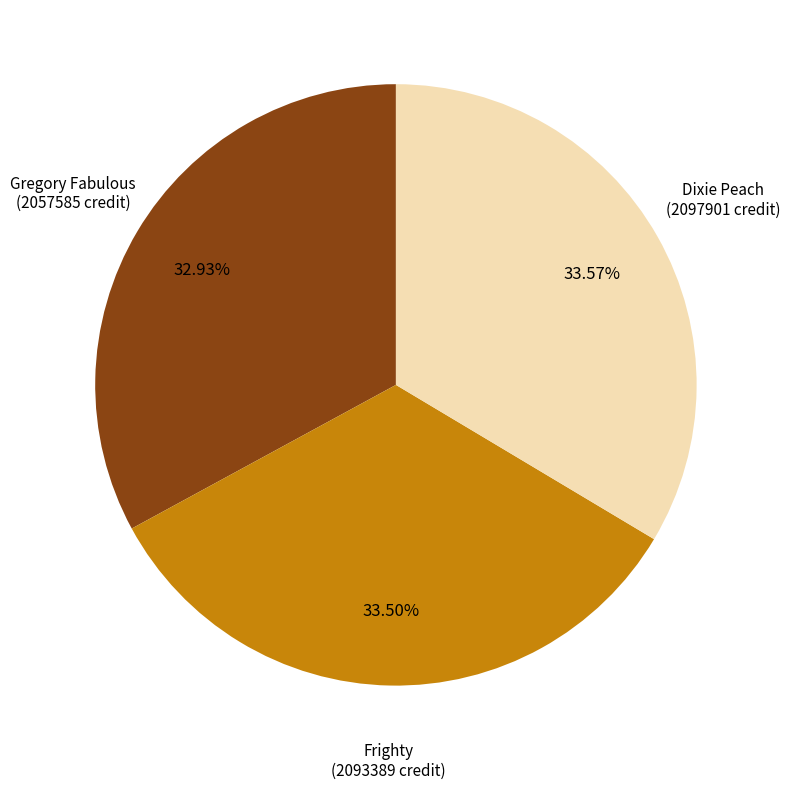

Is there a majority slice in this chart?

No